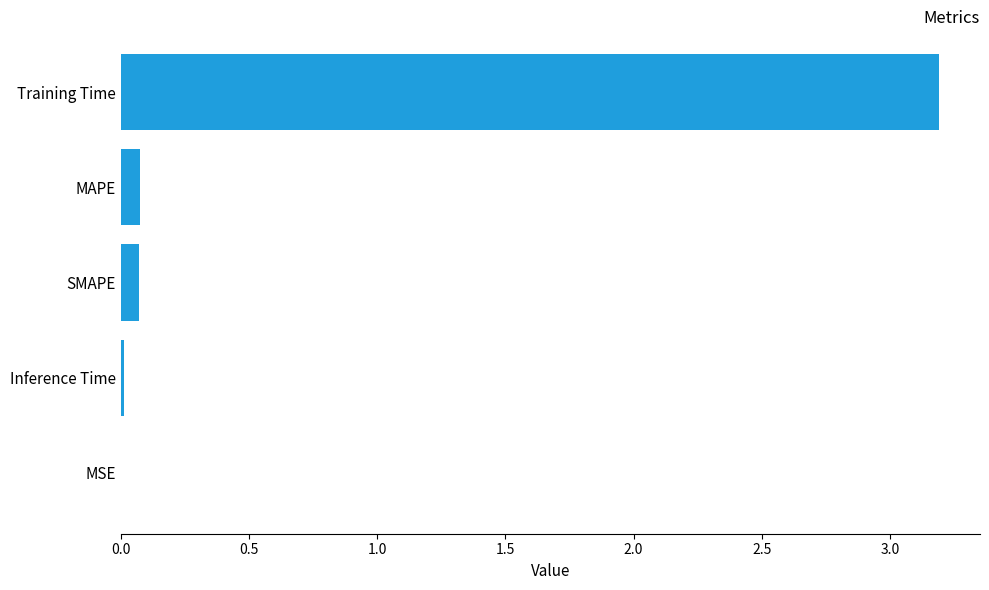

Which category has the highest value across all series?

Training Time